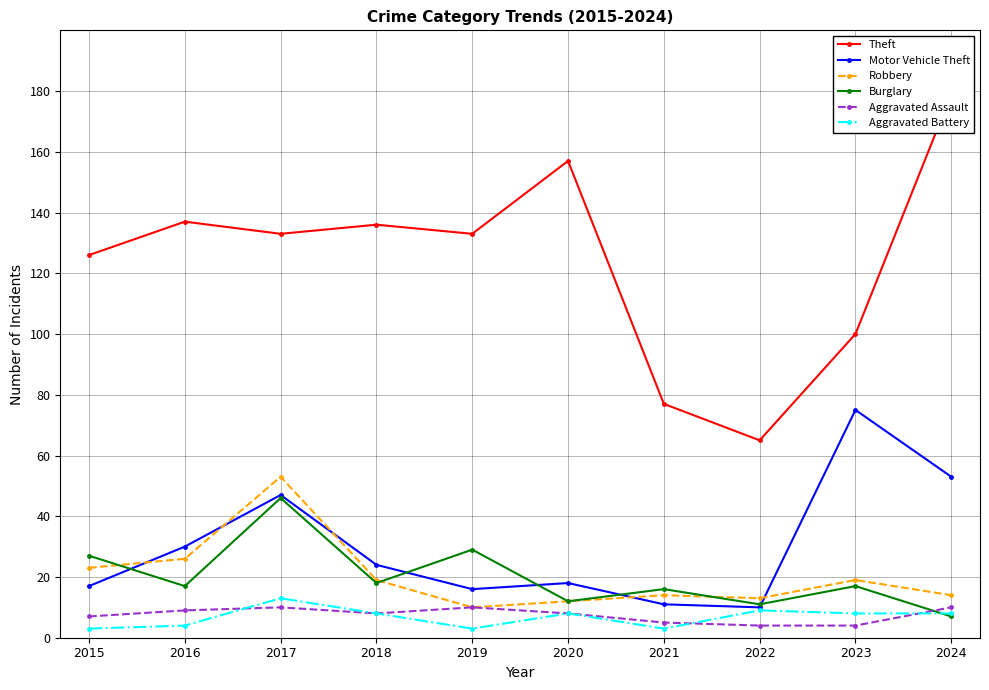

What is the sum of the Motor Vehicle Theft values at 2018 and 2019?

40